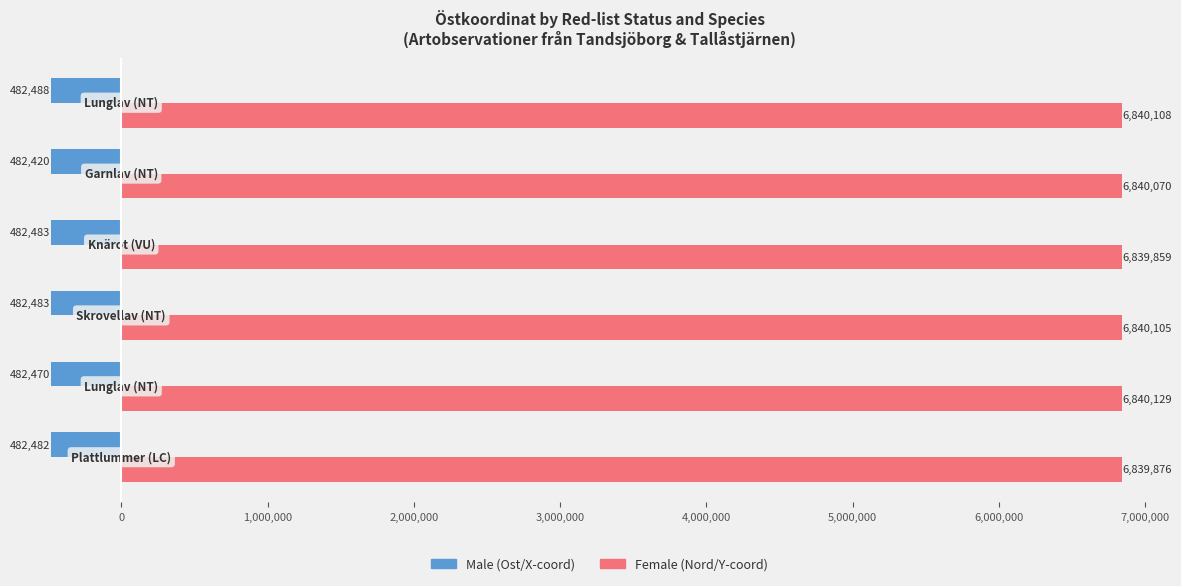

What is the greatest value displayed?

6840129